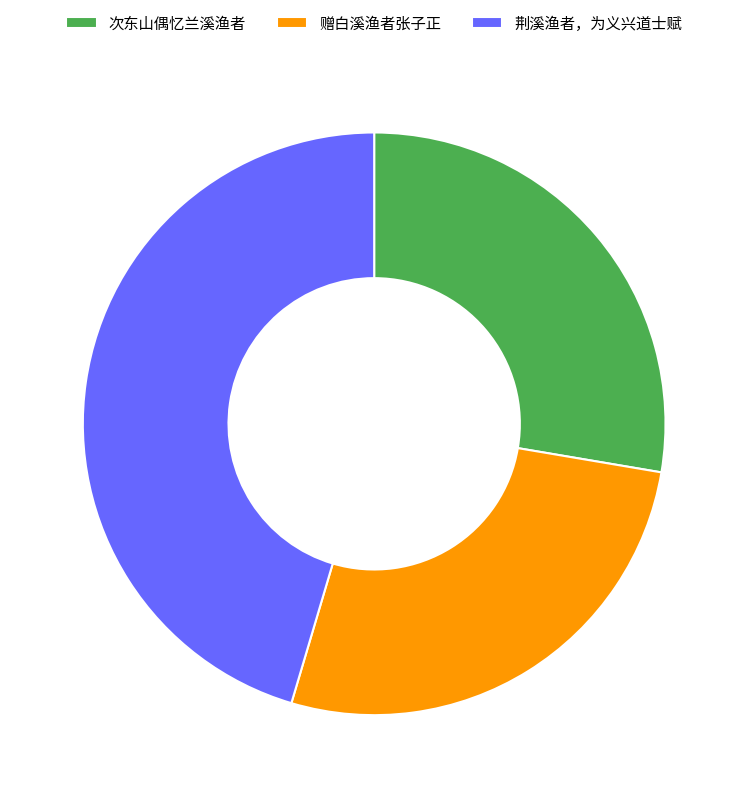

Which category has the biggest portion of the pie?

荆溪渔者，为义兴道士赋